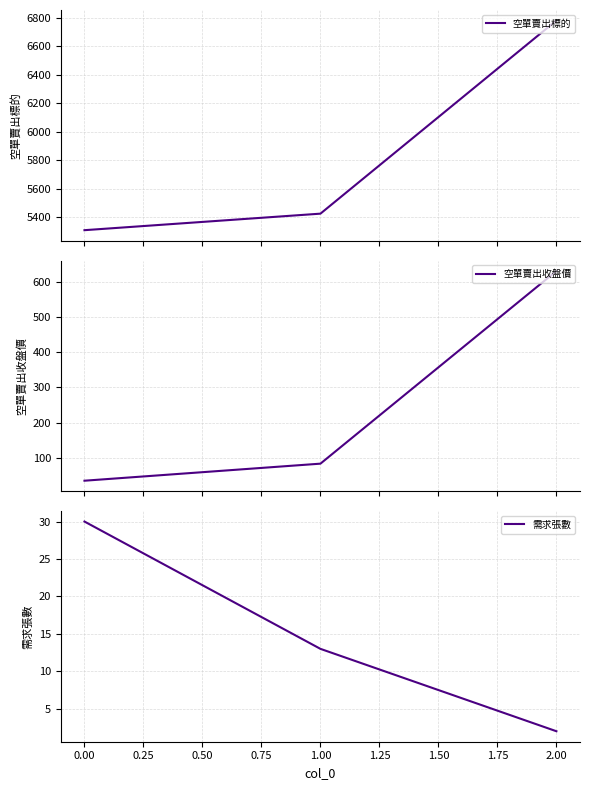

Reading left to right, list all the values displayed in this chart.

空單賣出標的: 5309.0	5425.0	6781.0
空單賣出收盤價: 34.3	82.9	632.0
需求張數: 30.0	13.0	2.0